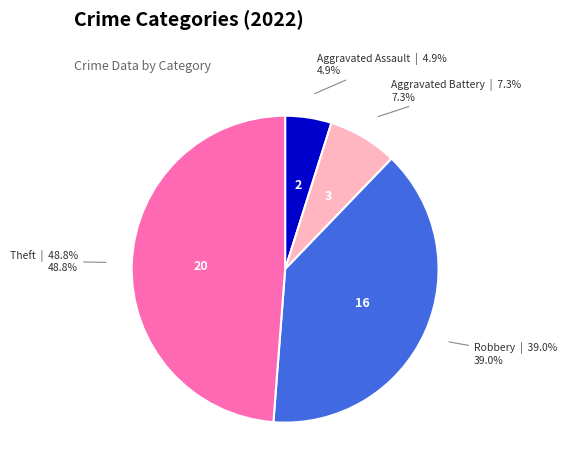

To the nearest percent, what is the difference between the largest and smallest slice percentages?

44%